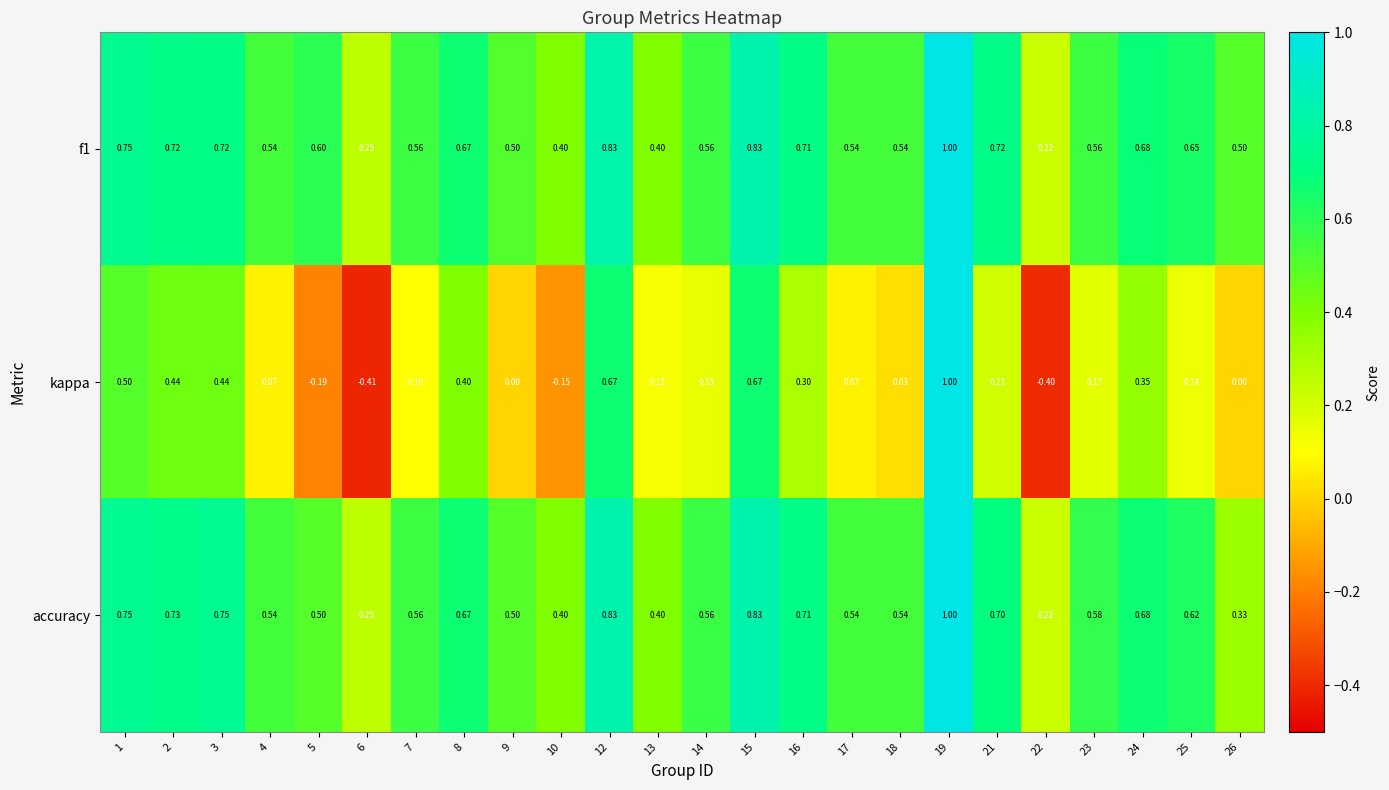

Which series changed the most between 19 and 24?

kappa